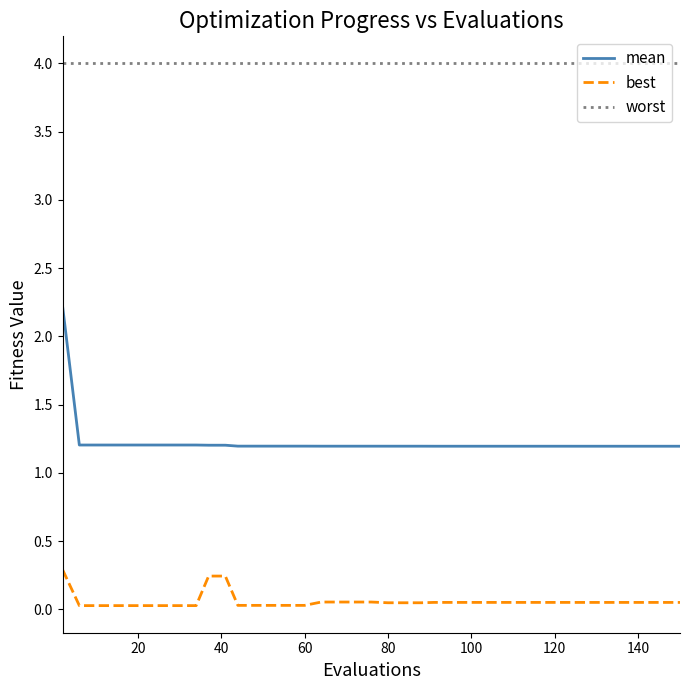

True or false: mean and worst intersect in this chart.

False